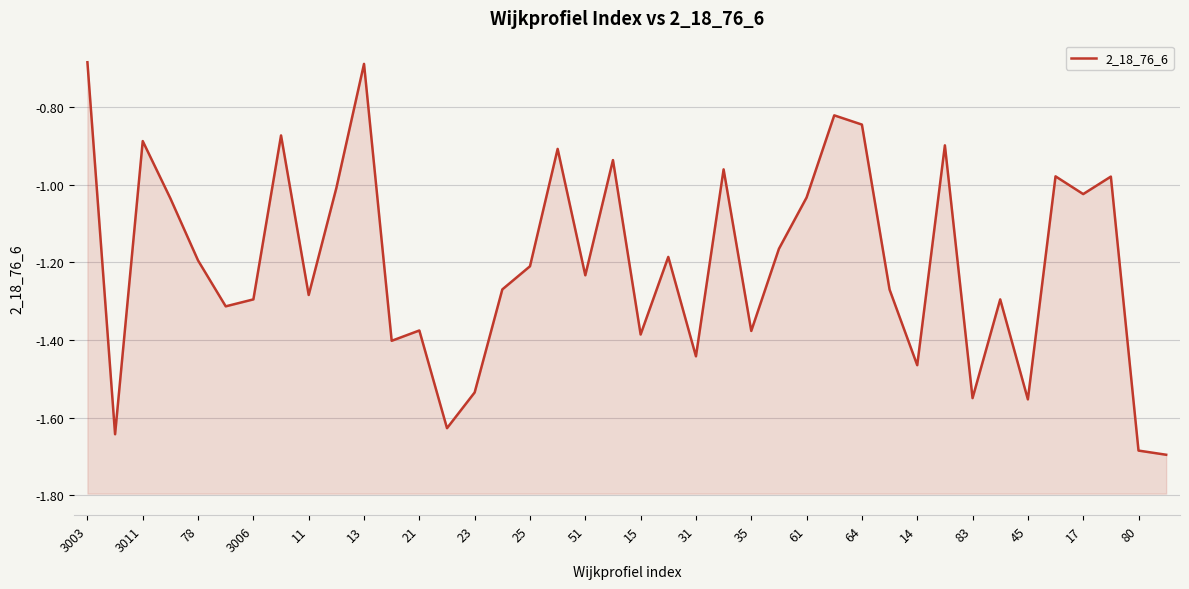

How many lines are shown in the chart?

1